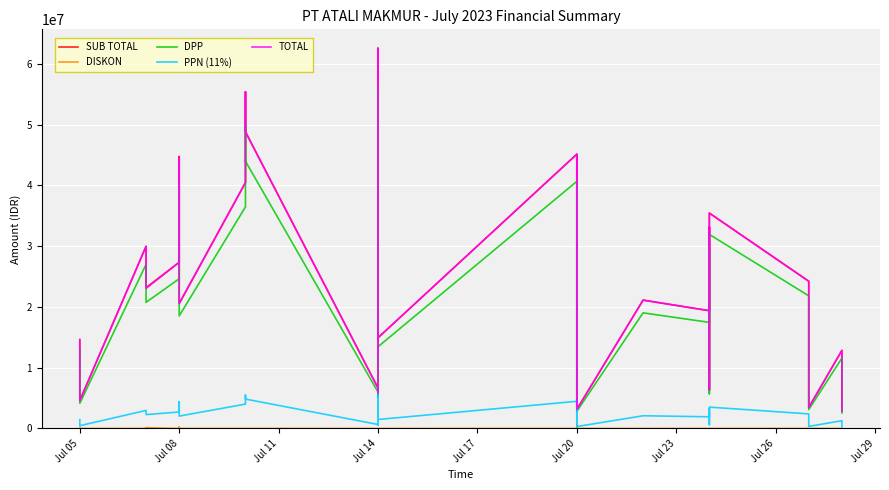

What is the difference between the maximum and minimum values in the SUB TOTAL series?

59737615.0